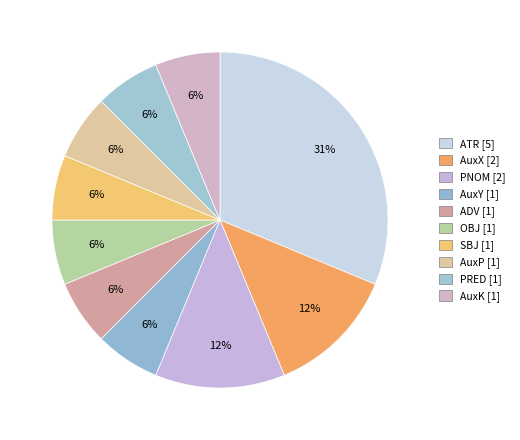

Count the number of slices in the pie.

10